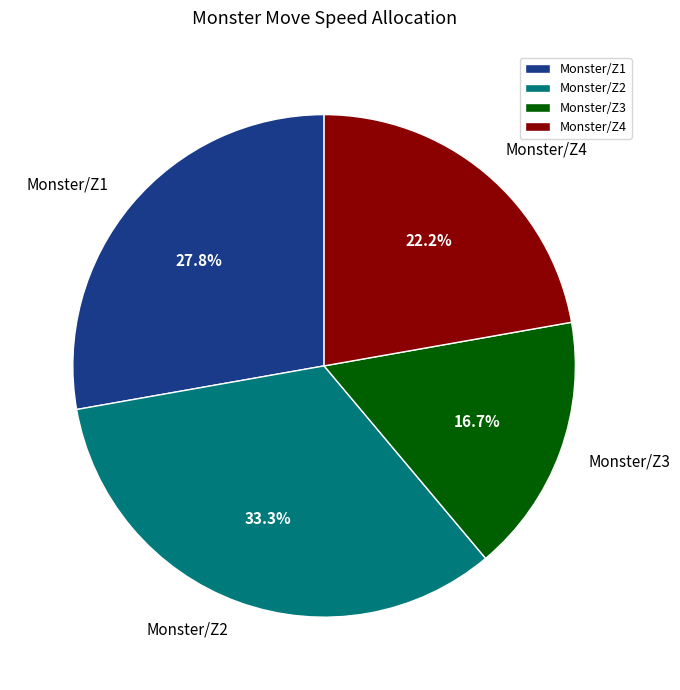

Count the number of slices in the pie.

4